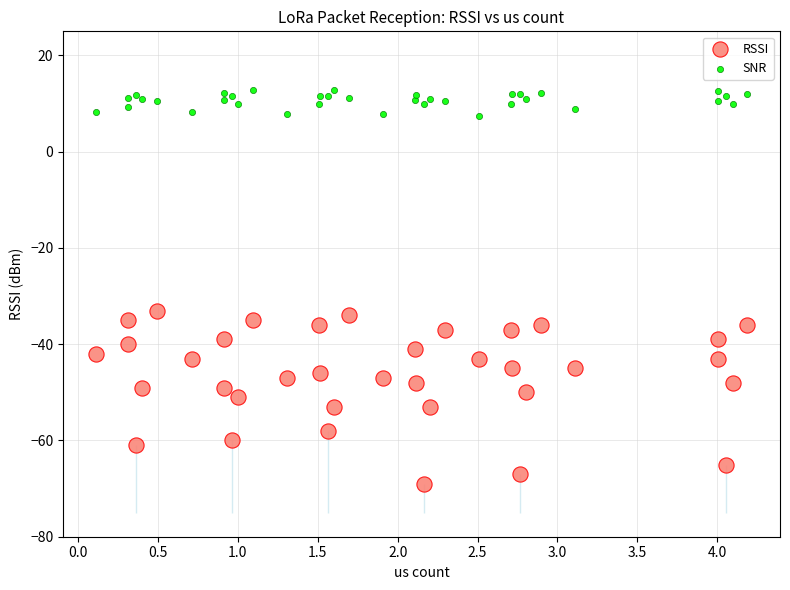

Which series reaches the maximum Y coordinate?

SNR